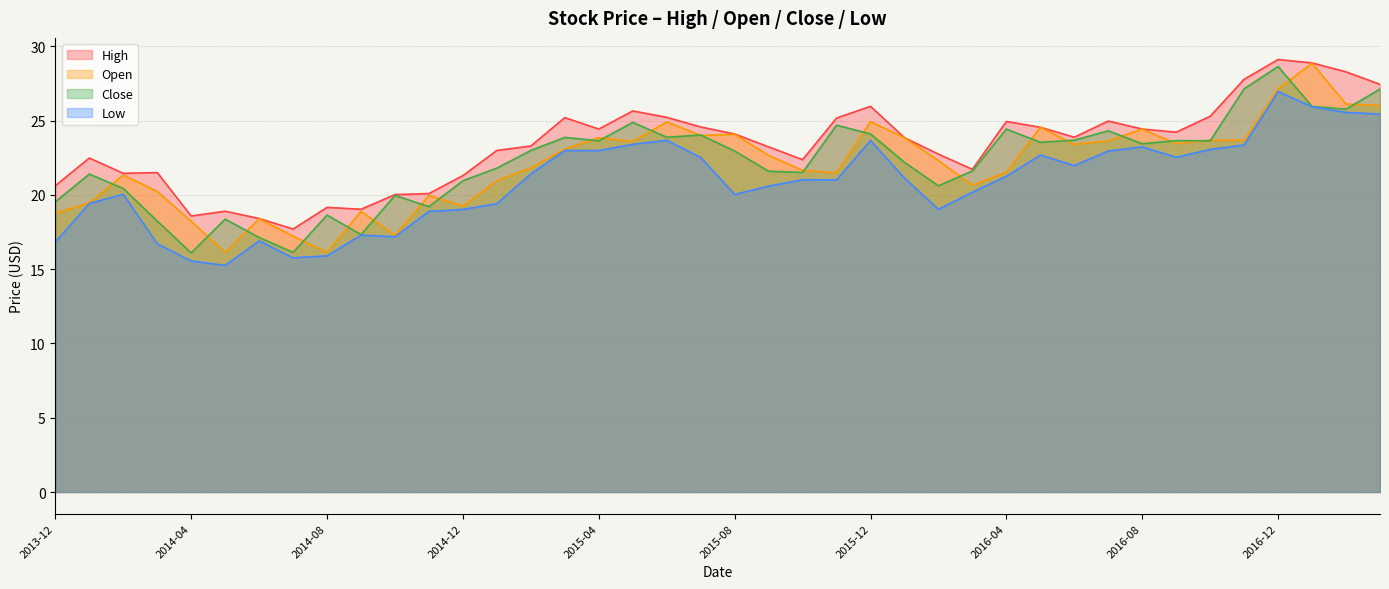

What are all the series names shown in the legend?

High, Open, Close, Low